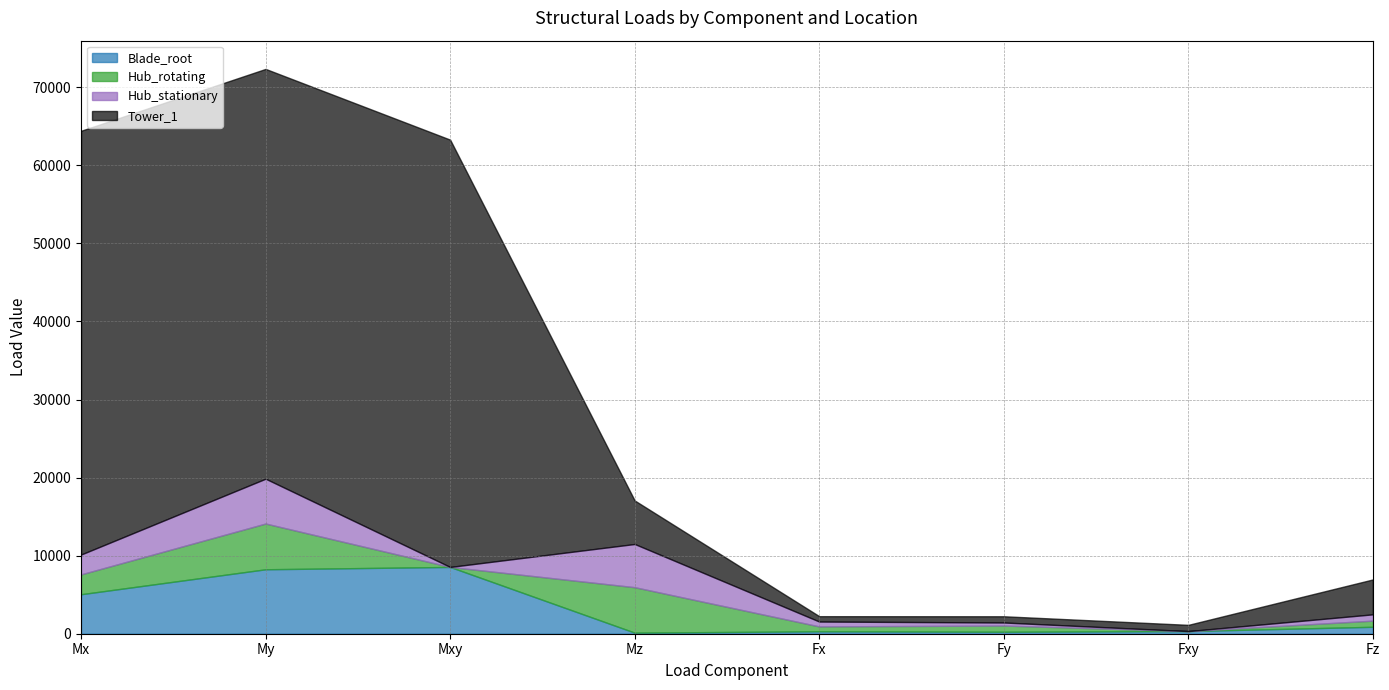

In Tower_1, how many points are lower than both neighbors (excluding endpoints)?

2